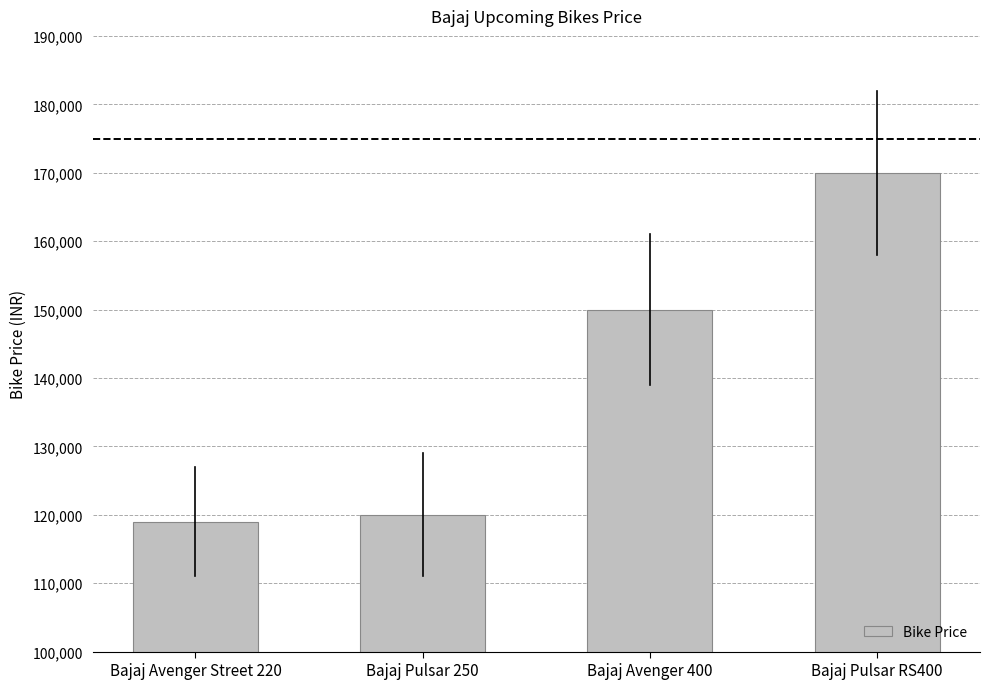

Which label corresponds to the largest value in the chart?

Bajaj Pulsar RS400